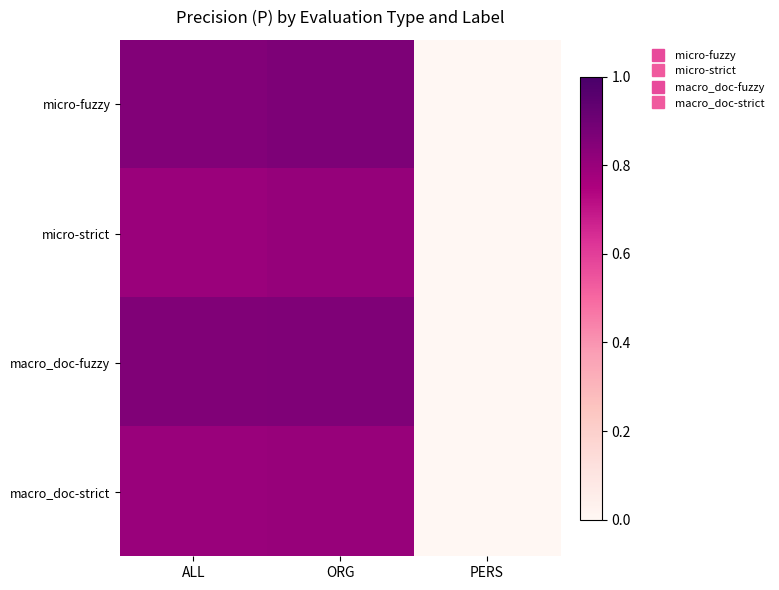

Reading left to right, transcribe all the data shown in this chart.

micro-fuzzy: ALL=0.9	ORG=0.9	PERS=0.0
micro-strict: ALL=0.8	ORG=0.8	PERS=0.0
macro_doc-fuzzy: ALL=0.9	ORG=0.9	PERS=0.0
macro_doc-strict: ALL=0.8	ORG=0.8	PERS=0.0